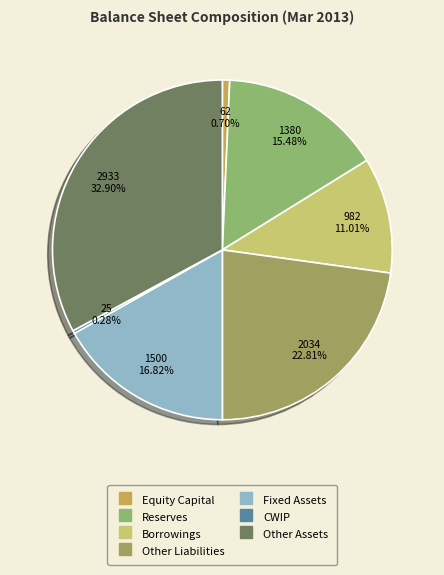

Count the number of slices in the pie.

7